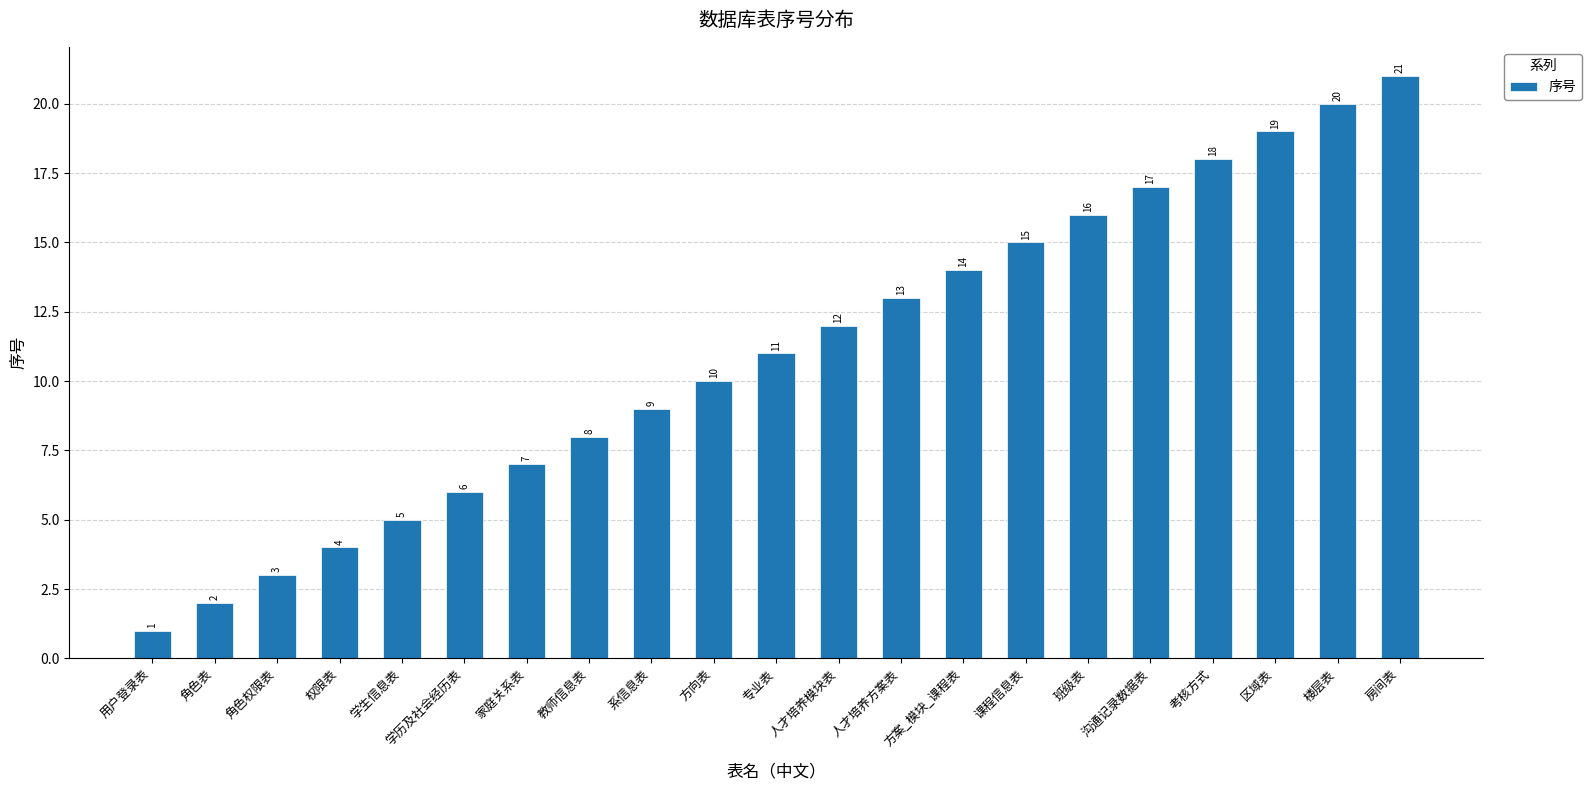

Reading left to right, list all the values displayed in this chart.

用户登录表=1	角色表=2	角色权限表=3	权限表=4	学生信息表=5	学历及社会经历表=6	家庭关系表=7	教师信息表=8	系信息表=9	方向表=10	专业表=11	人才培养模块表=12	人才培养方案表=13	方案_模块_课程表=14	课程信息表=15	班级表=16	沟通记录数据表=17	考核方式=18	区域表=19	楼层表=20	房间表=21